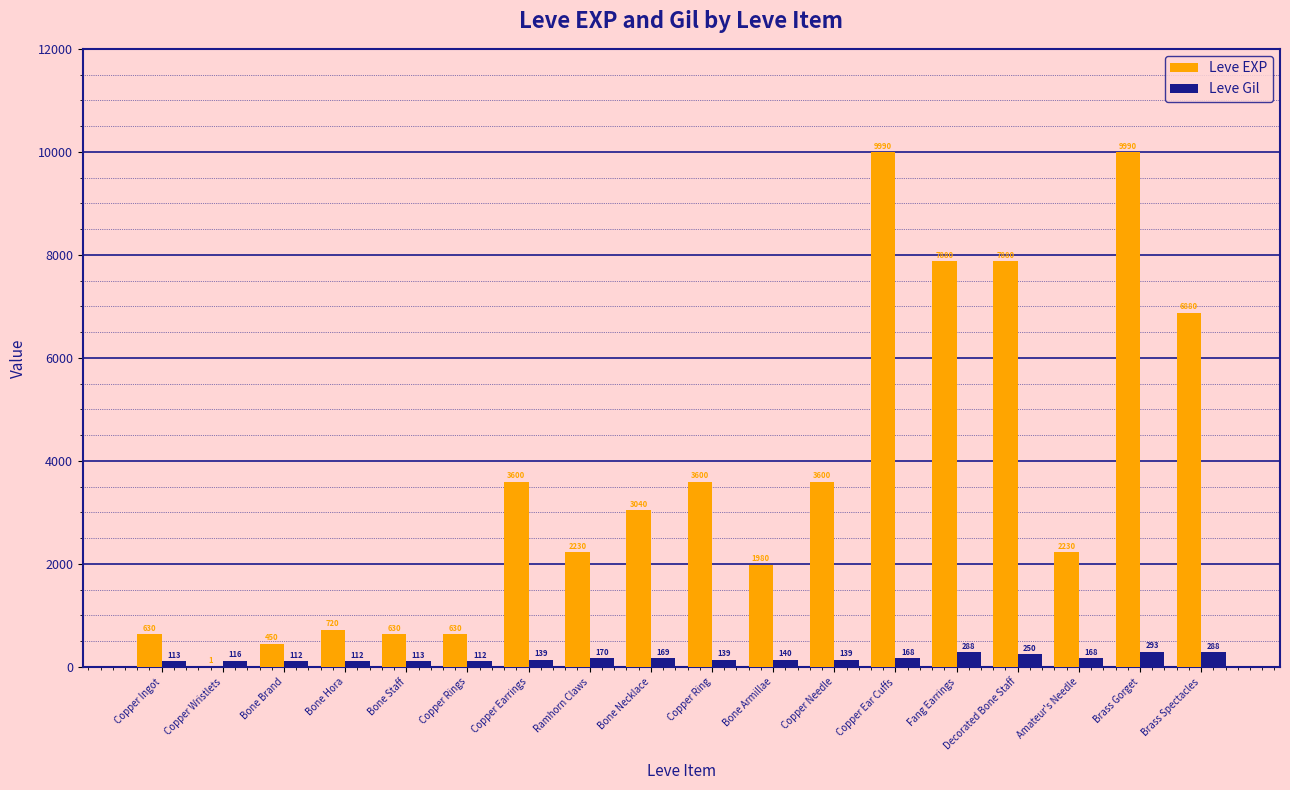

What is the sum of the Leve Gil values at Fang Earrings and Bone Hora?

400